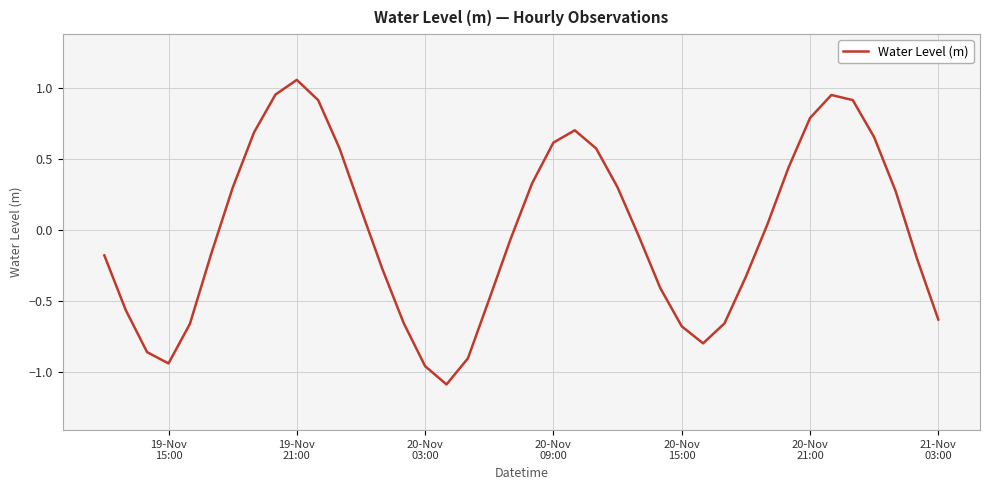

What is the difference between the maximum and second lowest values?

2.0